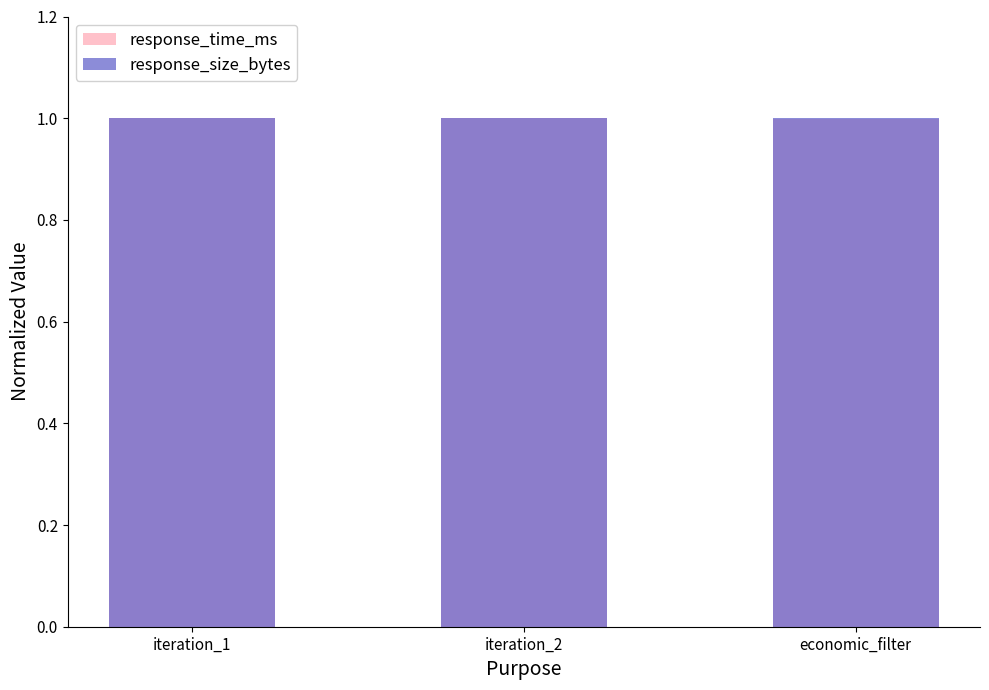

Count the number of categories in the chart.

3